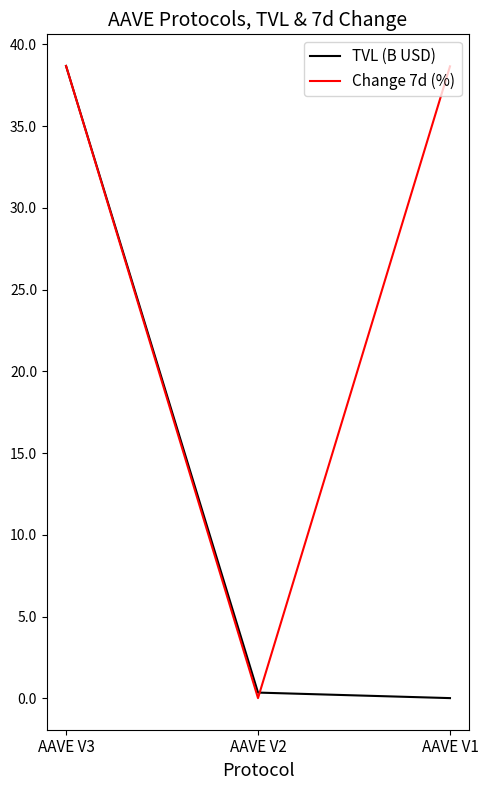

At which category is the sum across all series the highest?

AAVE V3